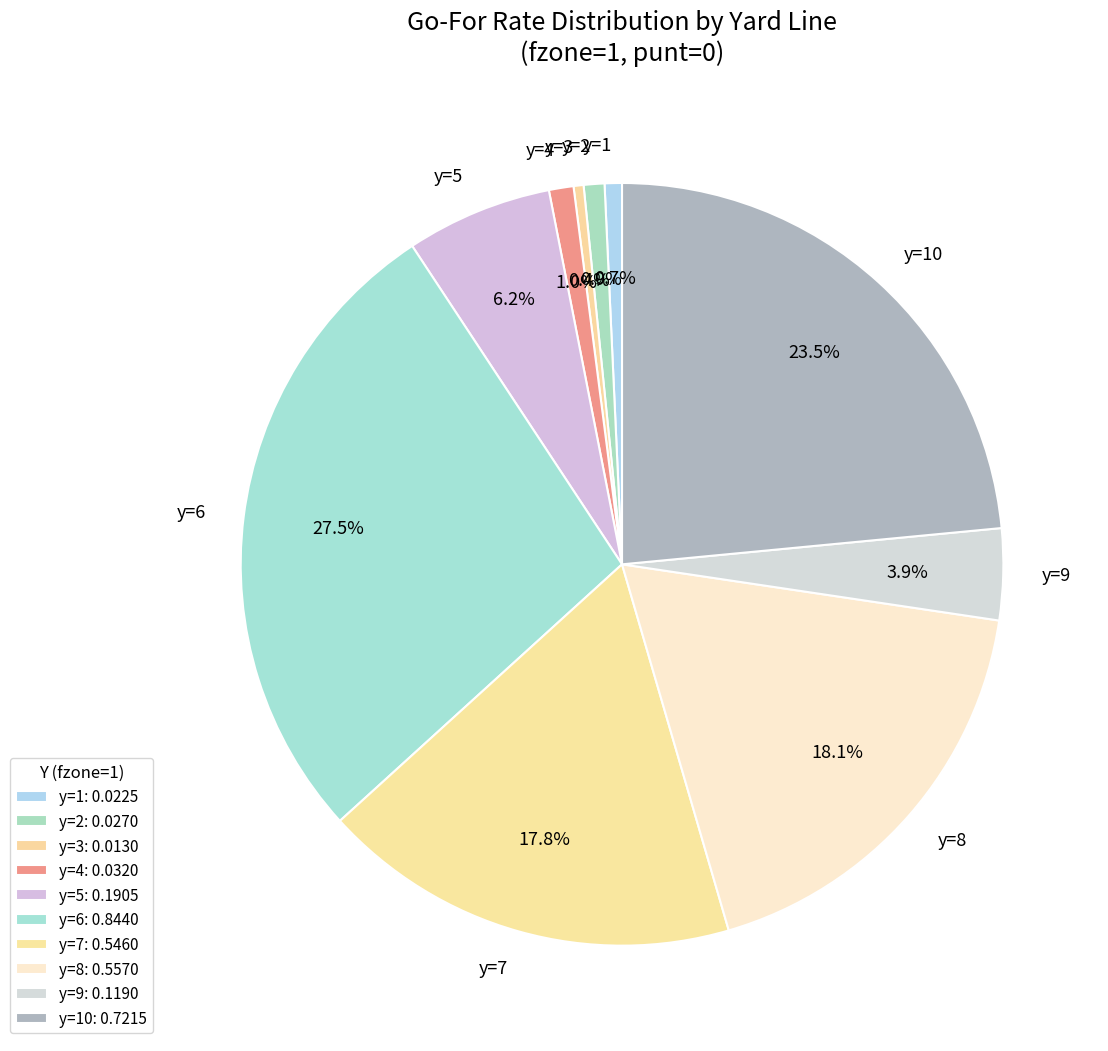

Is y=7 the majority of the pie?

No